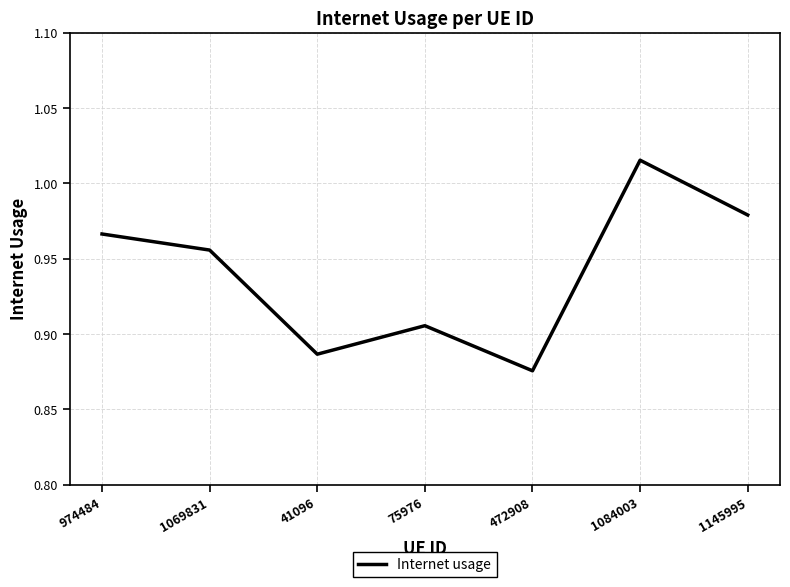

Where is the first local maximum?

75976